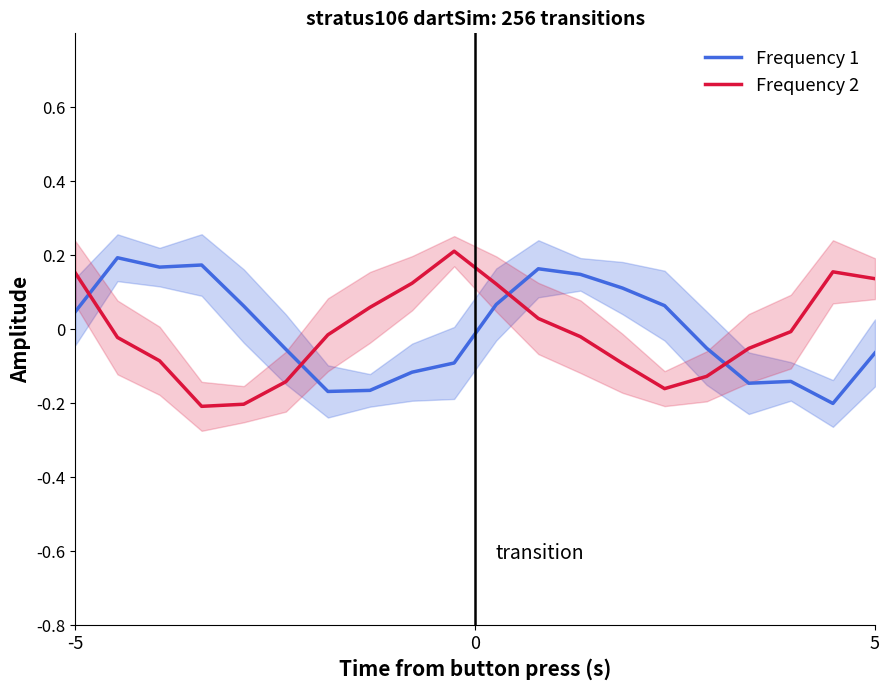

True or false: Frequency 1 and Frequency 2 cross at least once.

True